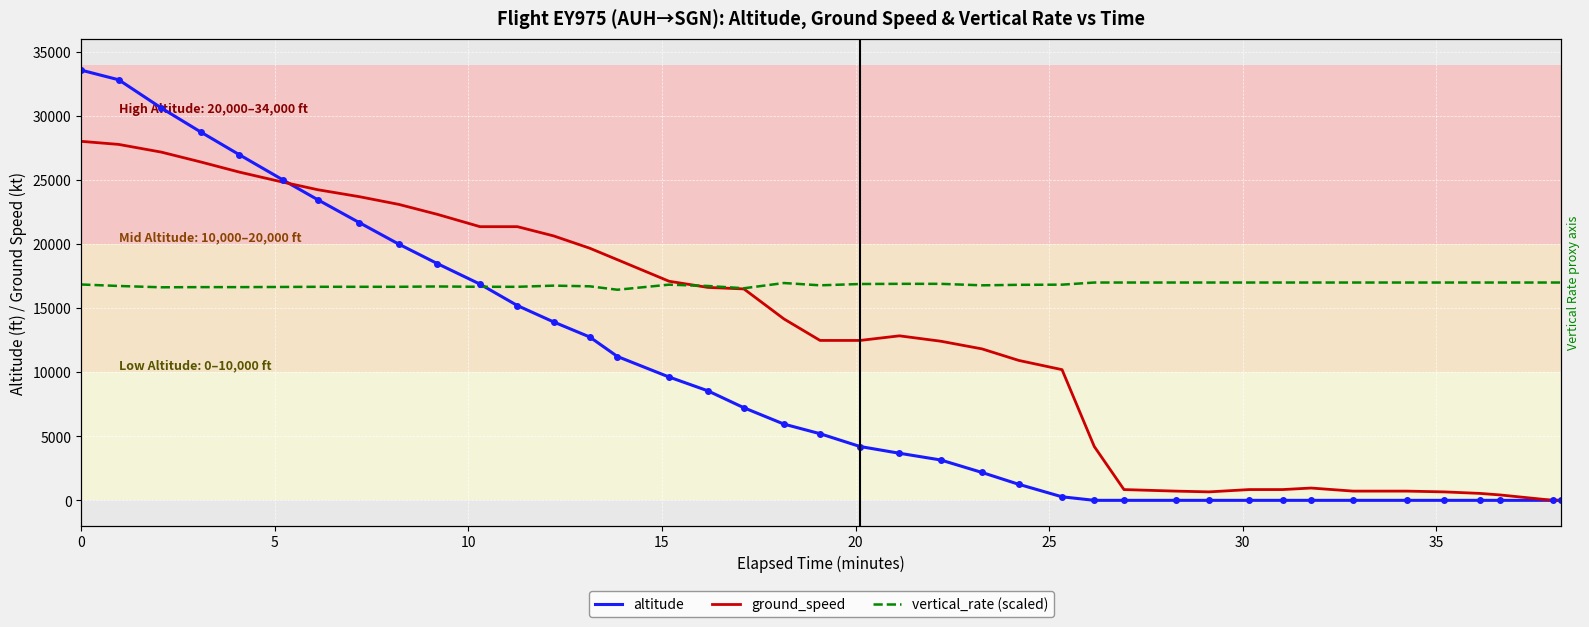

What is the difference between the maximum and second lowest values in the altitude series?

33575.0